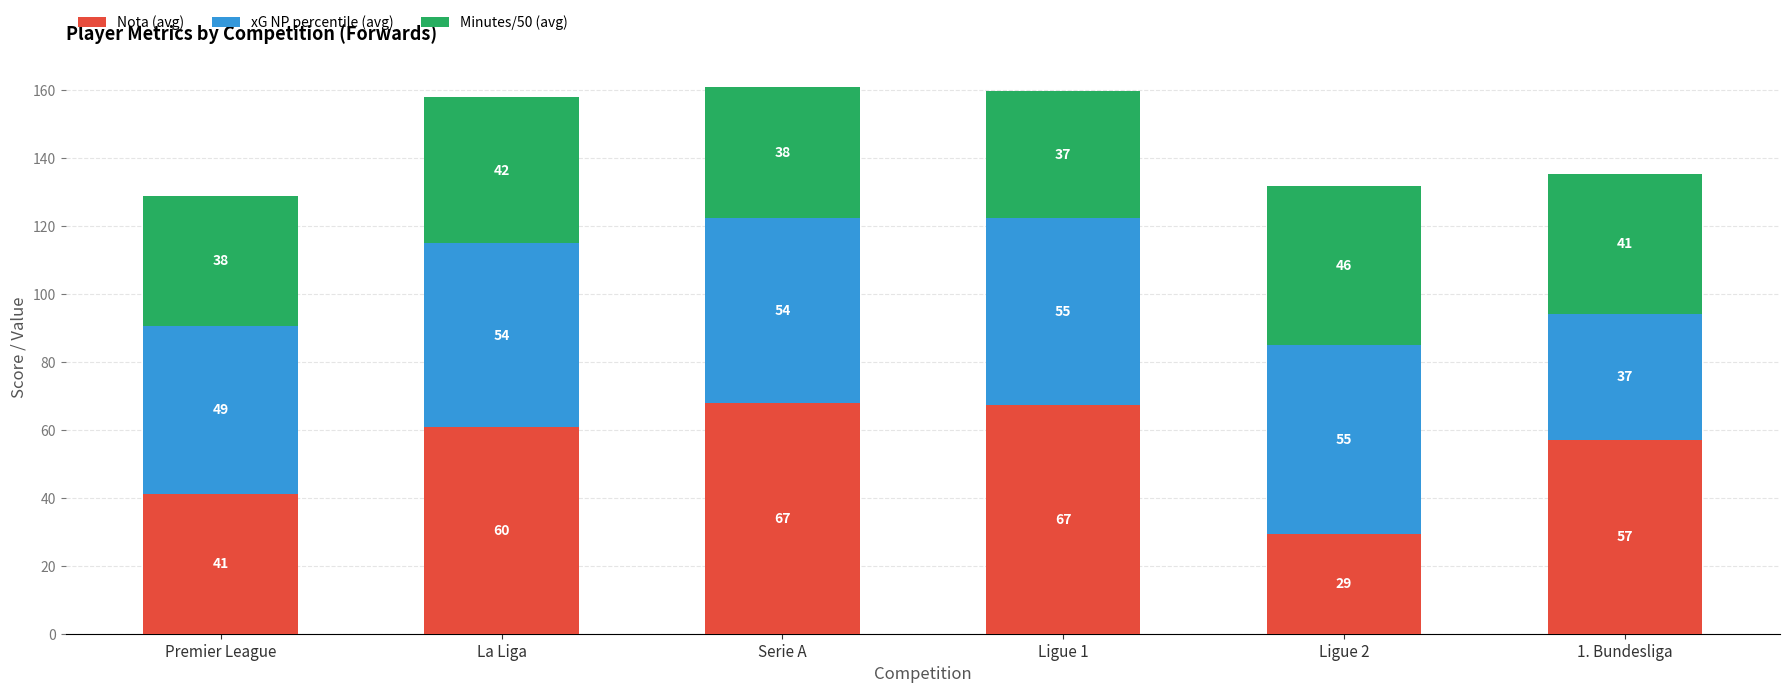

At which label does Nota (avg) first exceed 60?

La Liga